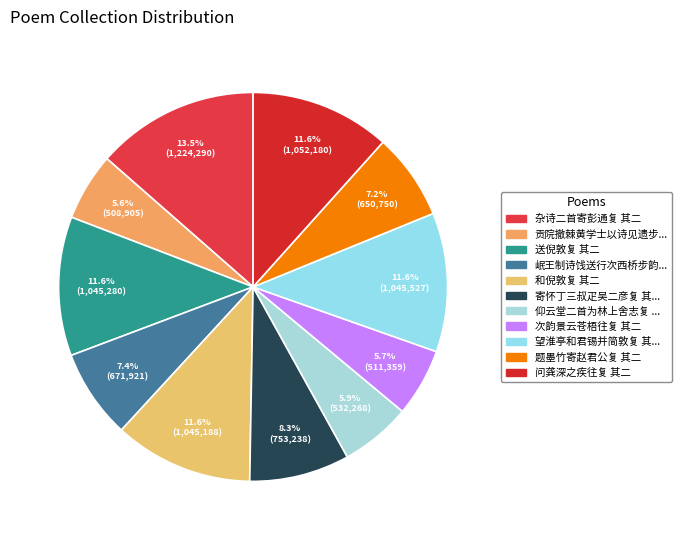

What is the smallest slice in the pie chart?

贡院撤棘黄学士以诗见遗步韵以复 其二